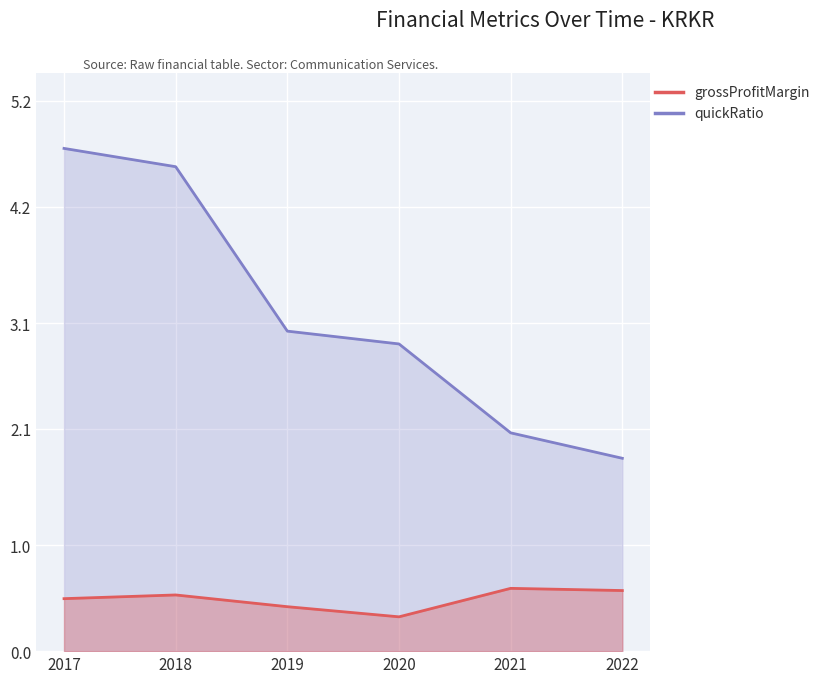

What is the difference between the maximum and second lowest values in the grossProfitMargin series?

0.2